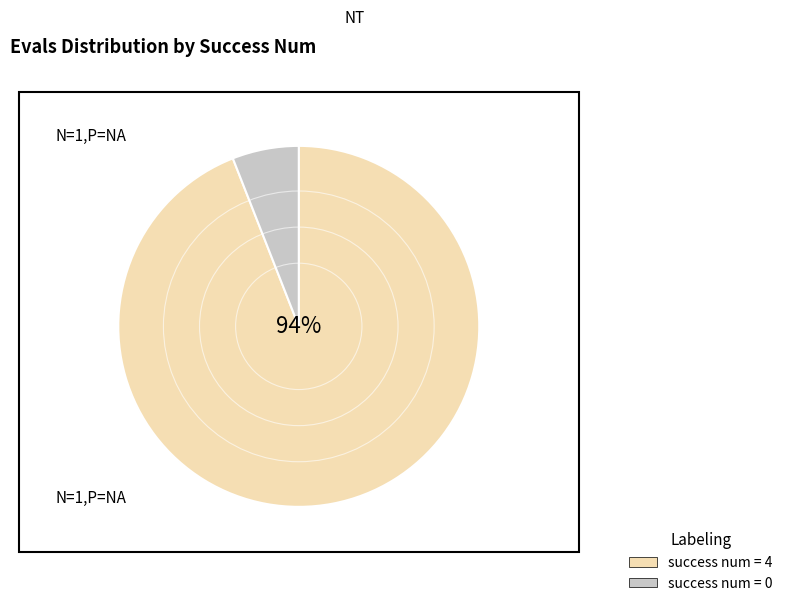

Which slice is the smallest?

success num = 0